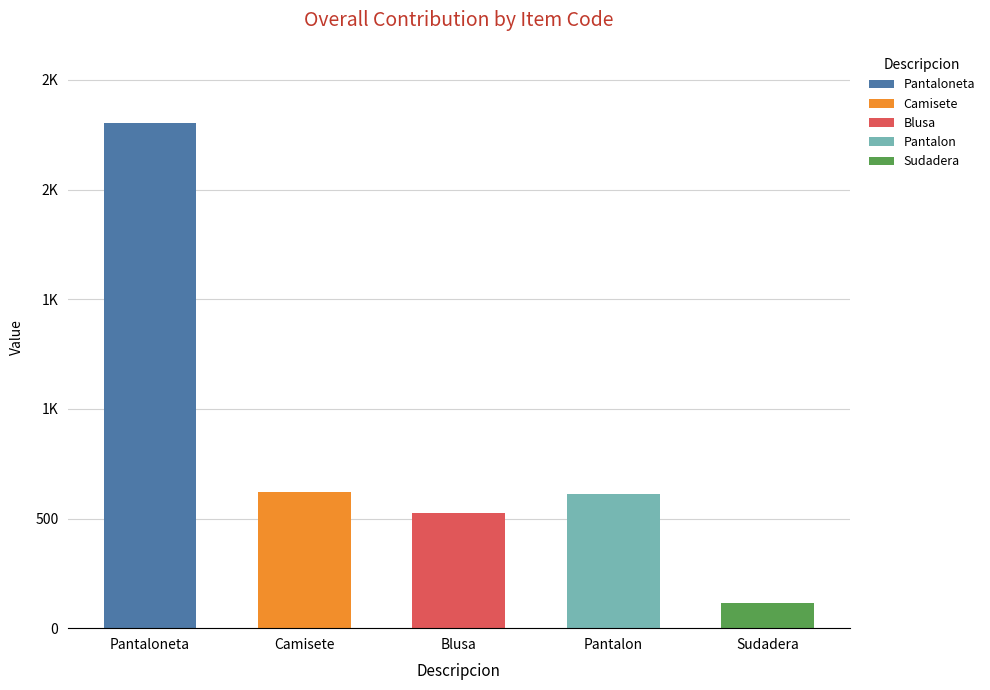

Does the chart contain stacked bars?

No